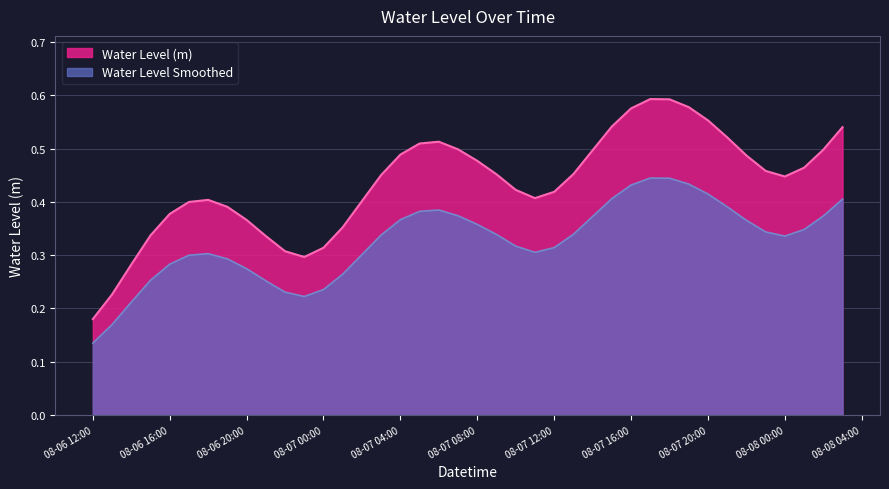

How many values are between 0 and 1?

40